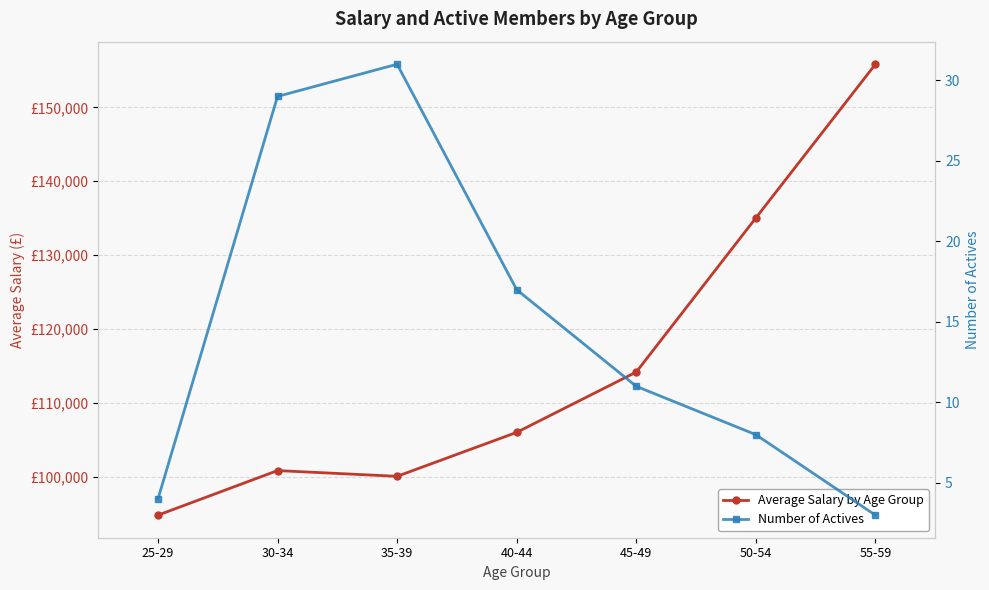

What is the sum of the Number of Actives values at 35-39 and 40-44?

48